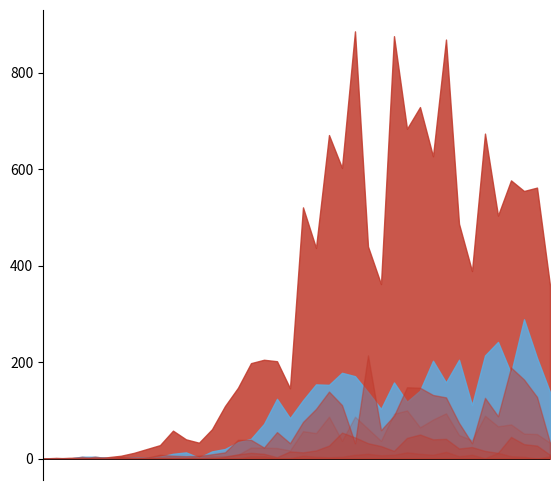

What is the maximum value shown in the chart?

886